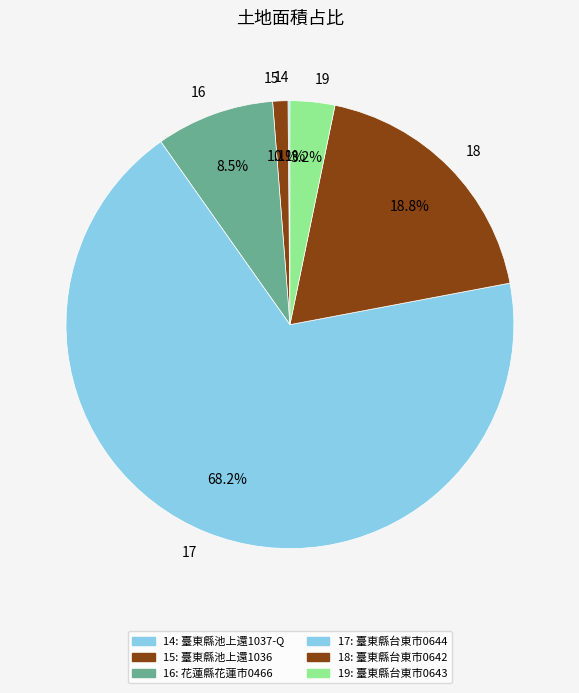

Which category has the biggest portion of the pie?

17